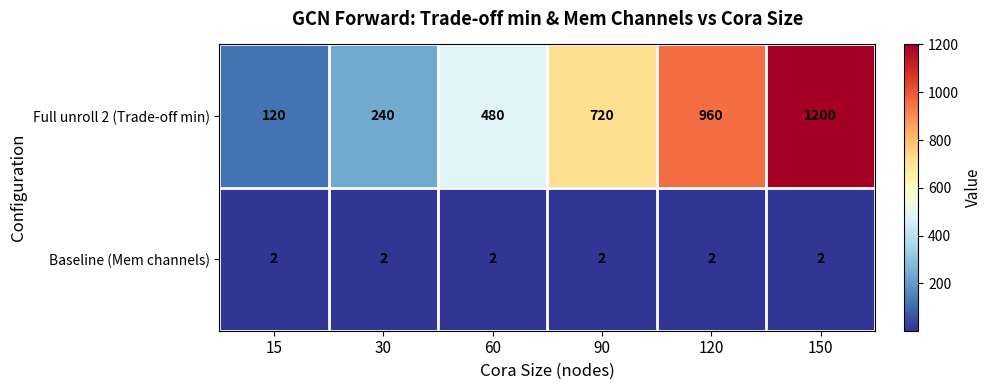

Rank the series at 30 from highest to lowest value.

Full unroll 2 (Trade-off min), Baseline (Mem channels)